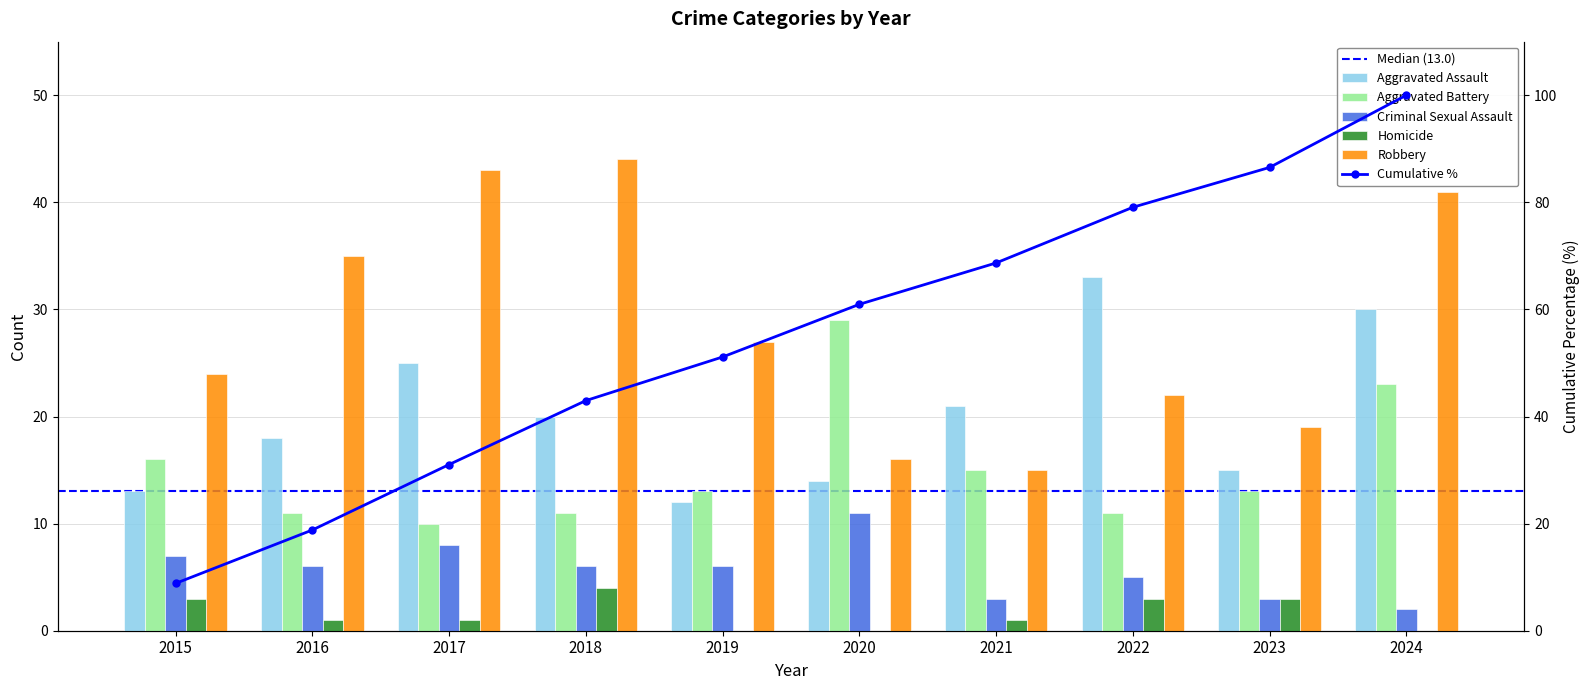

Which label corresponds to the smallest value in the chart?

2019